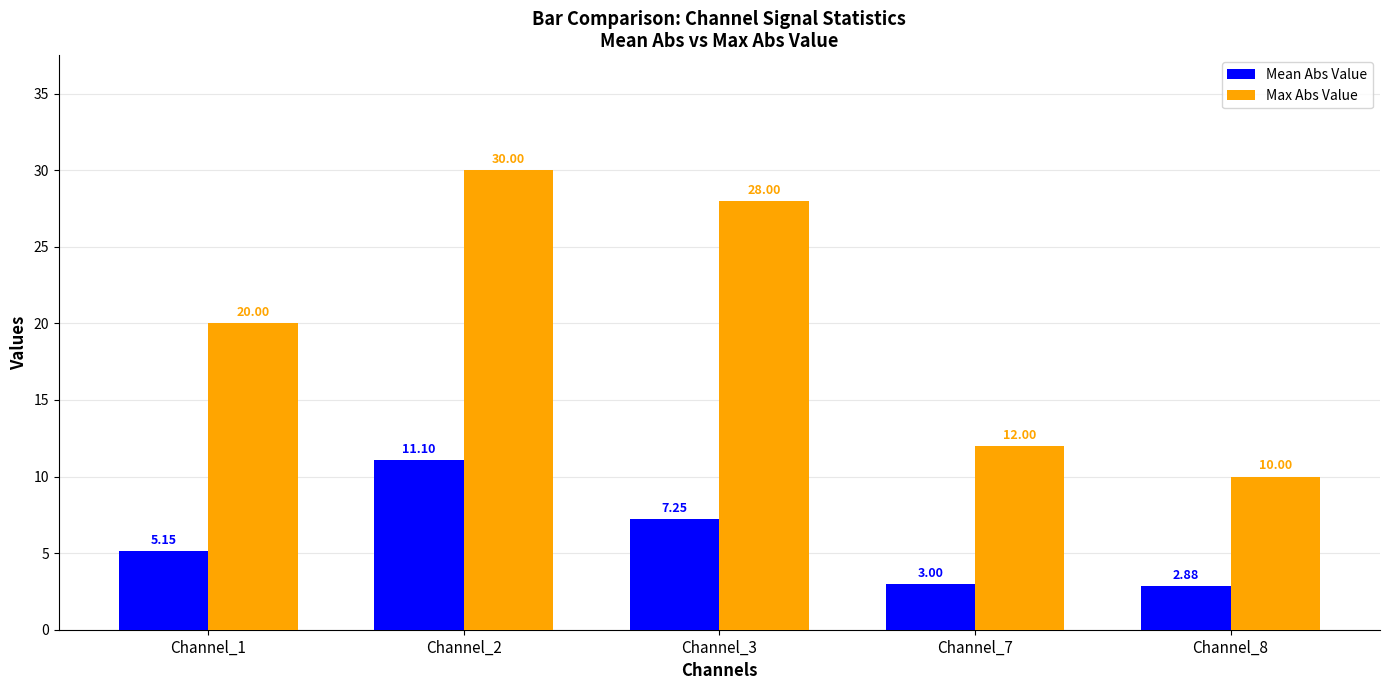

Between Channel_2 and Channel_3, which series saw the biggest shift?

Mean Abs Value